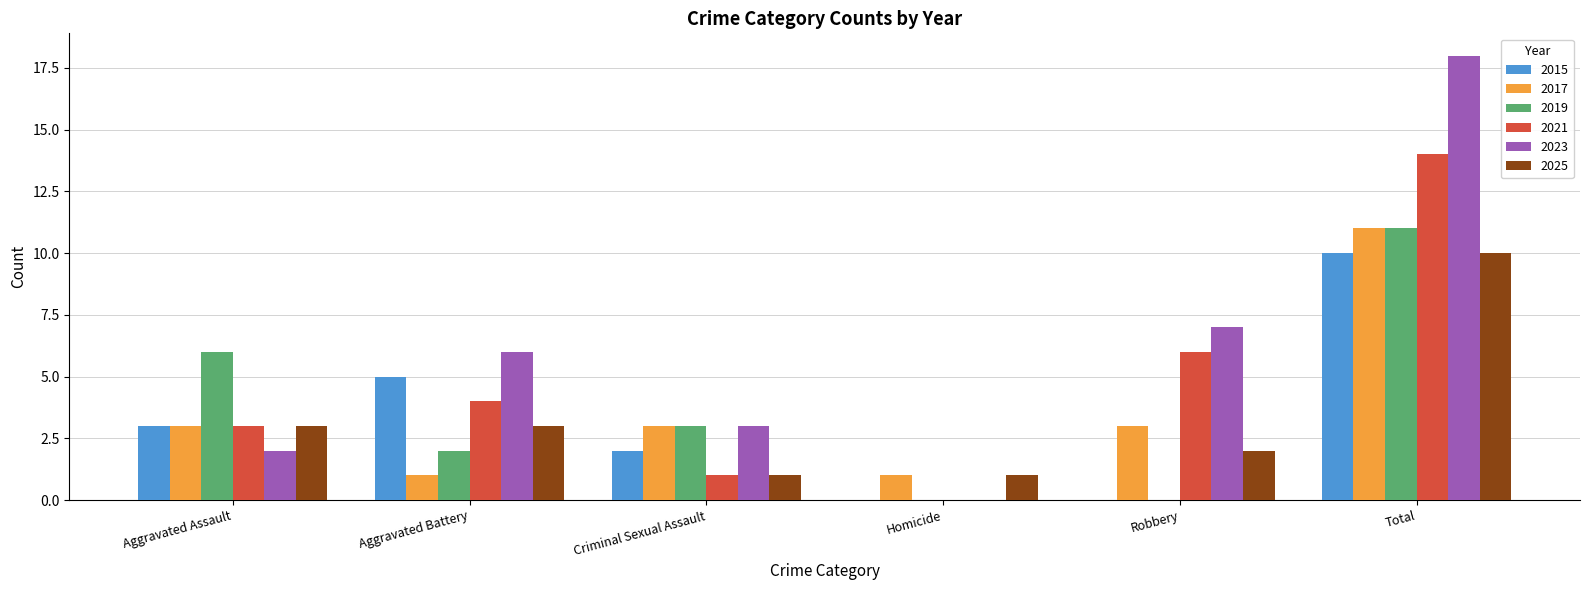

Which series changed the most between Homicide and Robbery?

2023